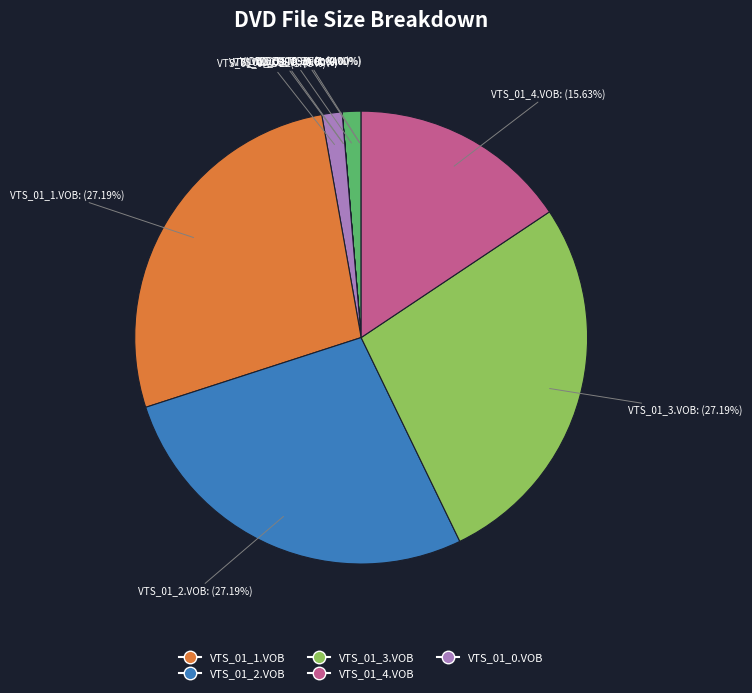

How many segments does this pie chart have?

10